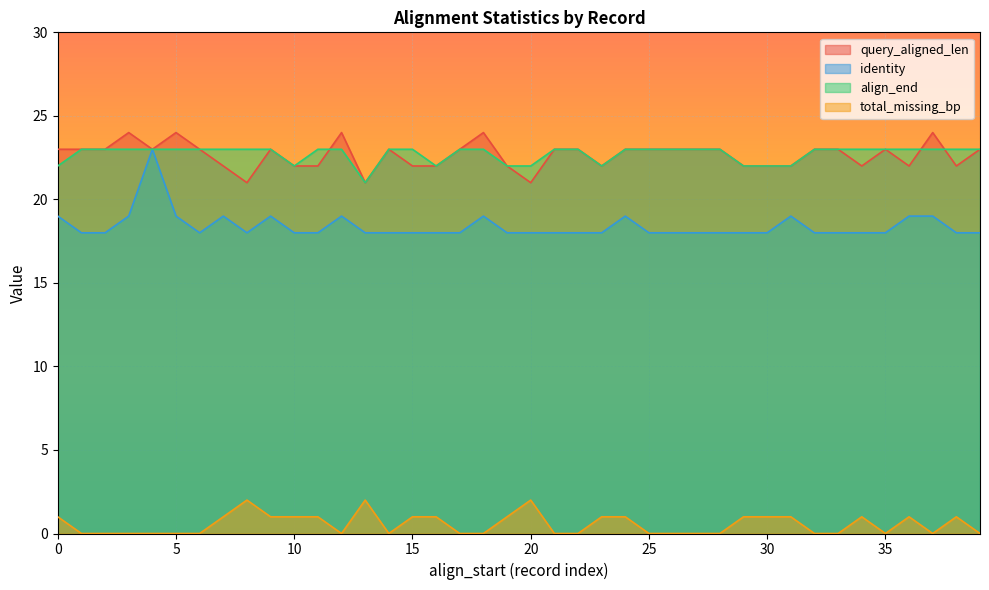

The value of identity at 20 is 18. True or false?

True